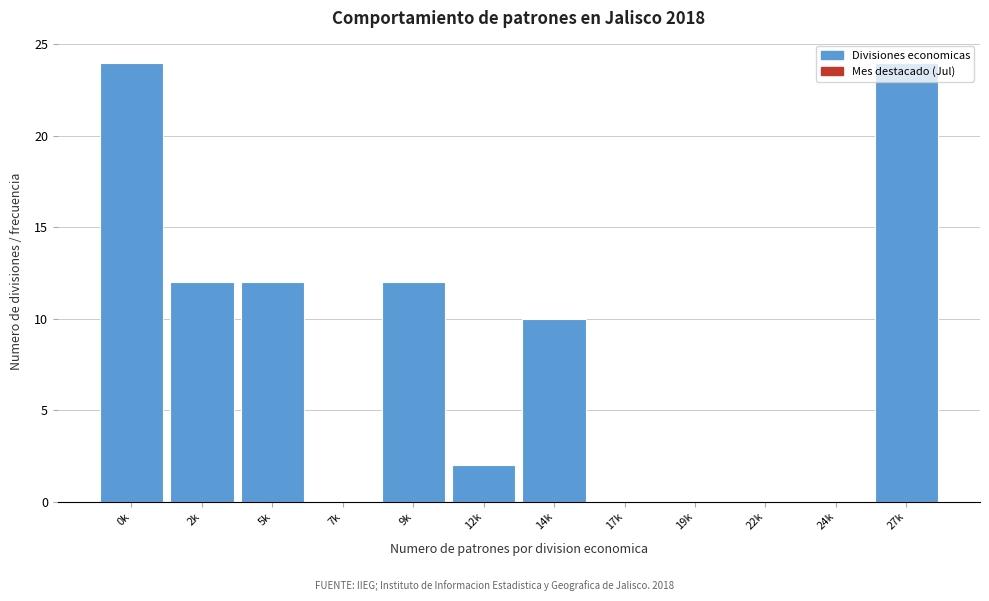

What is the change in value from 2k to 7k?

-12